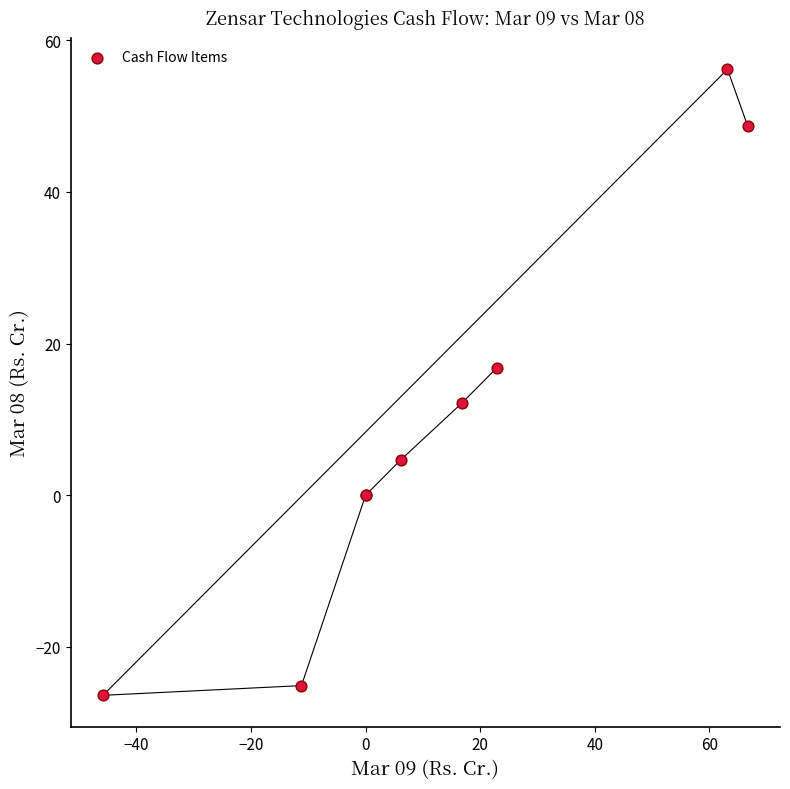

What Y value in the scatter plot is closest to 14?

12.2